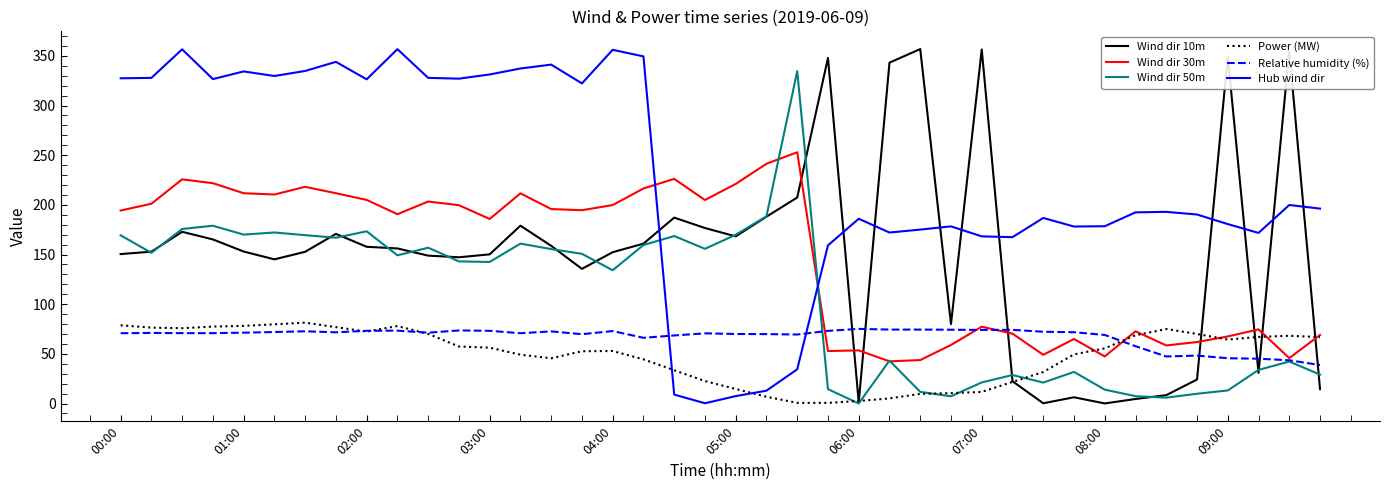

After their last crossing, which series has the higher values: Relative humidity (%) or Hub wind dir?

Hub wind dir